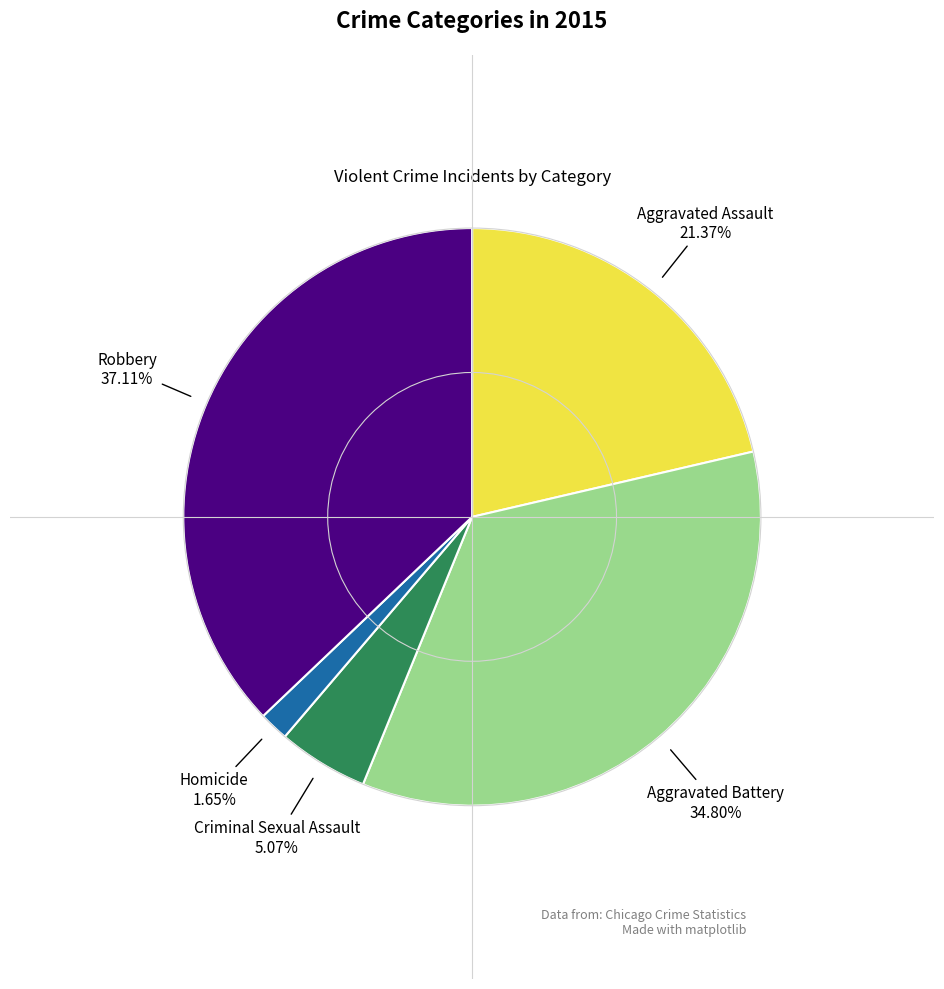

What is the ratio of the value at Robbery to the value at Aggravated Assault?

1.7